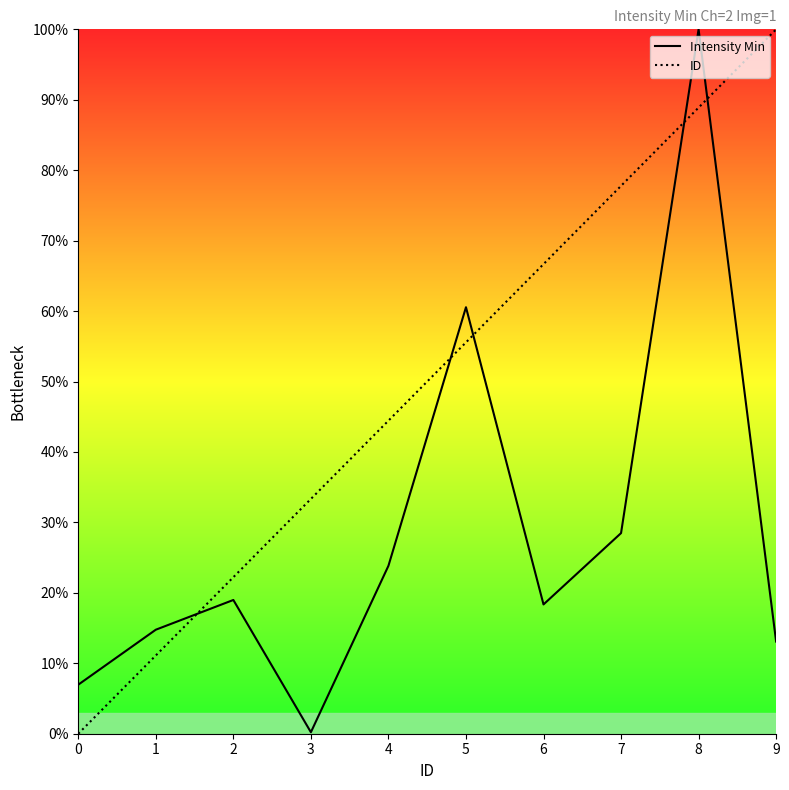

What are all the series names shown in the legend?

Intensity Min, ID